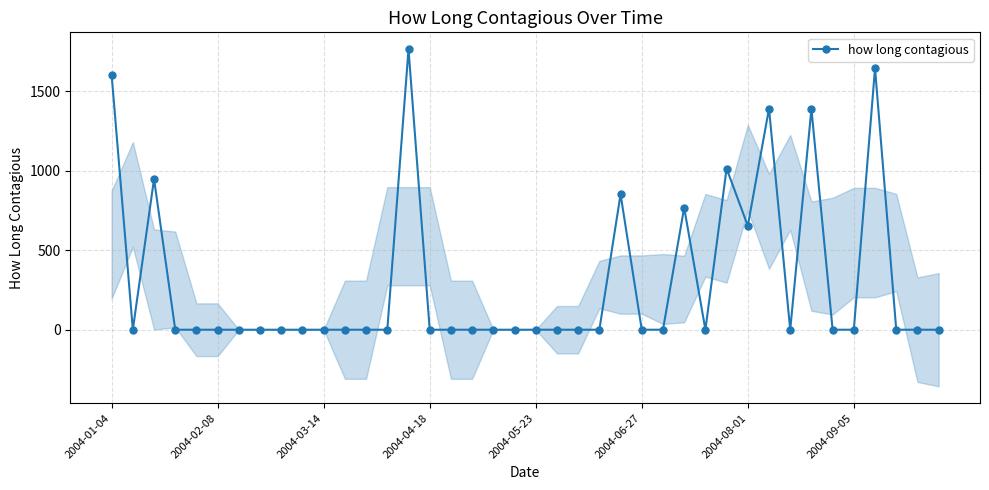

How many values in the how long contagious series exceed 0?

10